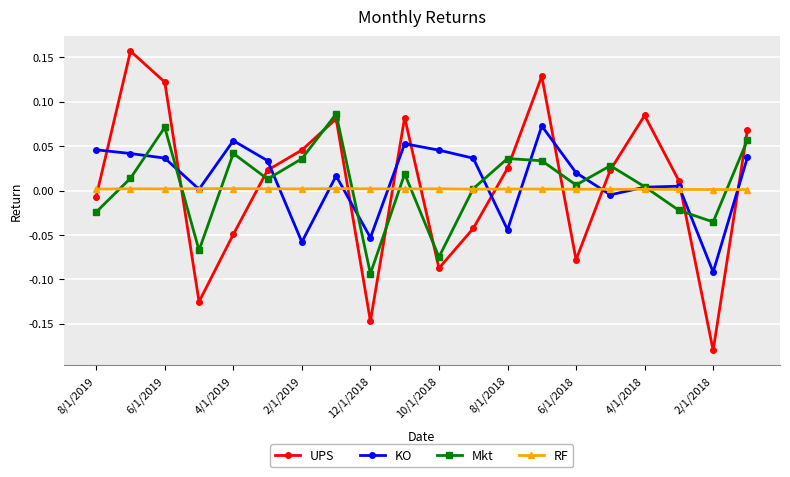

True or false: Mkt and UPS intersect in this chart.

True